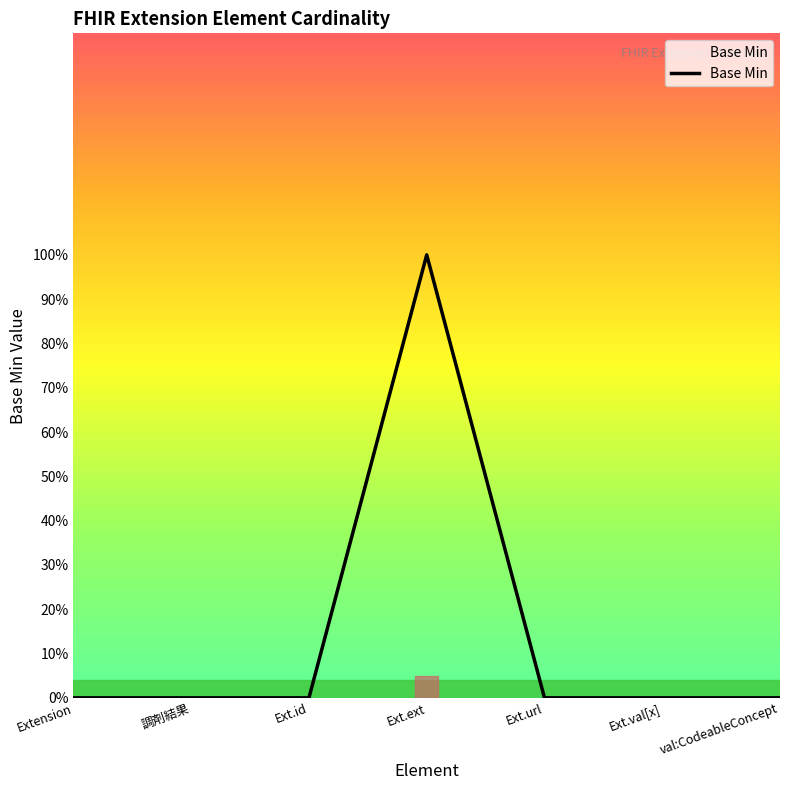

Does the chart display data point markers on the line(s)?

No